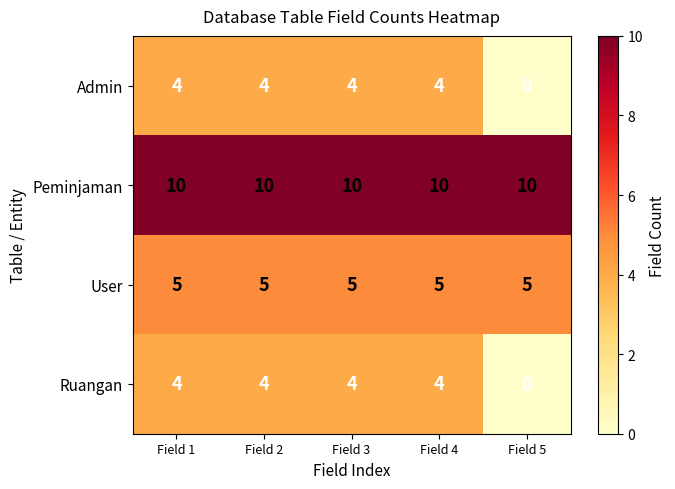

Is it true that Ruangan equals 4 at Field 4?

True